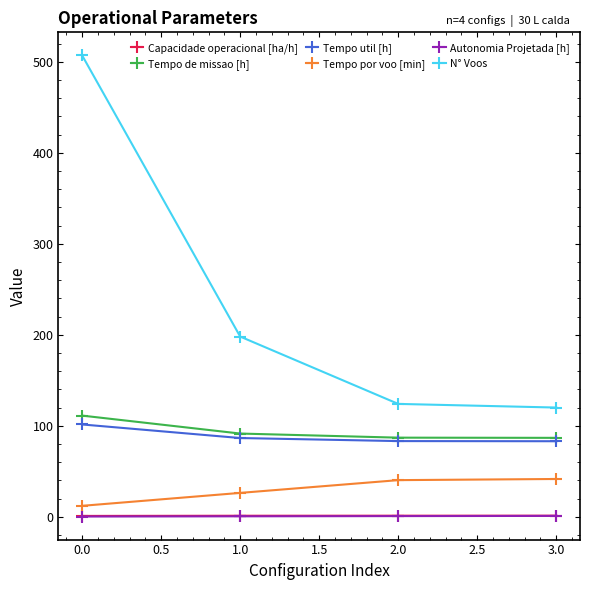

What is the minimum value for N° Voos?

120.0